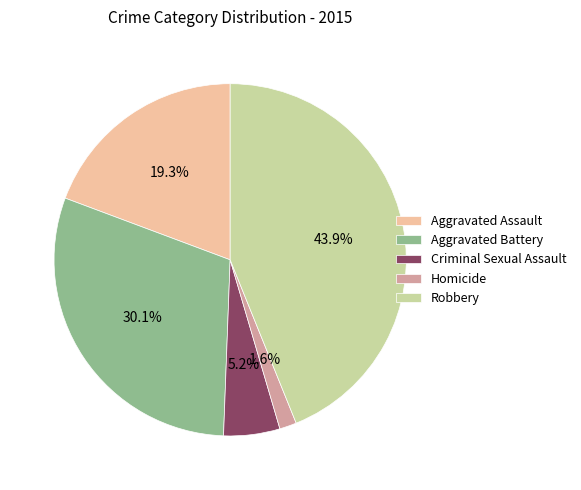

To the nearest percent, what portion does Robbery represent?

44%